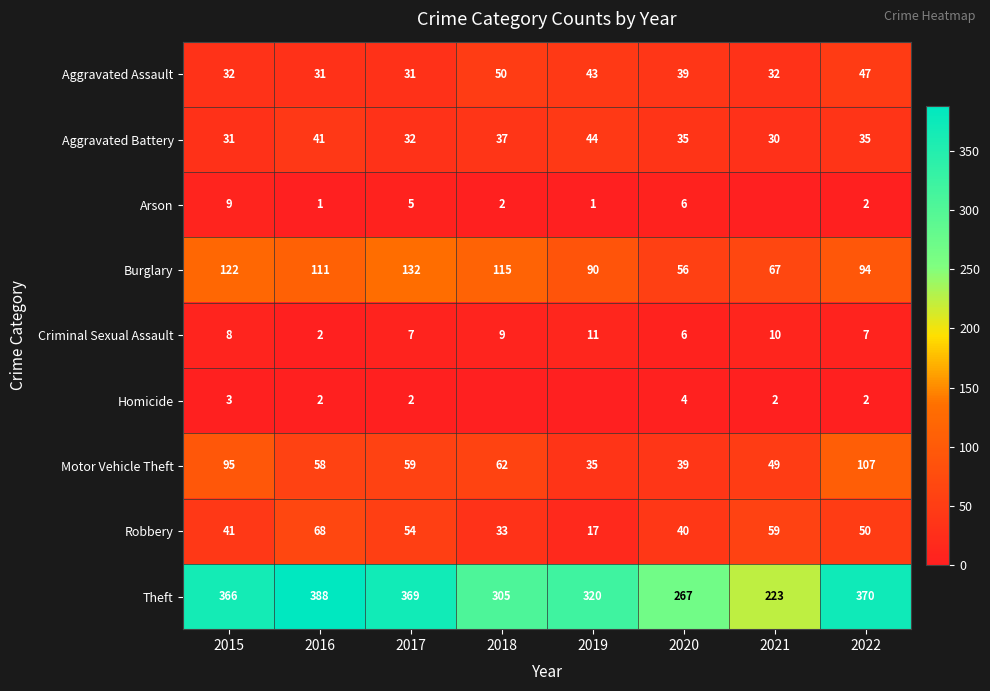

Is it true that Aggravated Battery equals 39 at 2021?

False